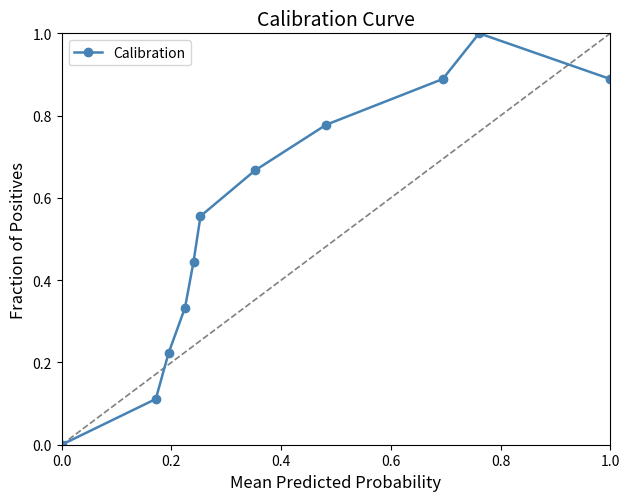

How many interior local peaks (higher than both neighbors) does the data have?

1